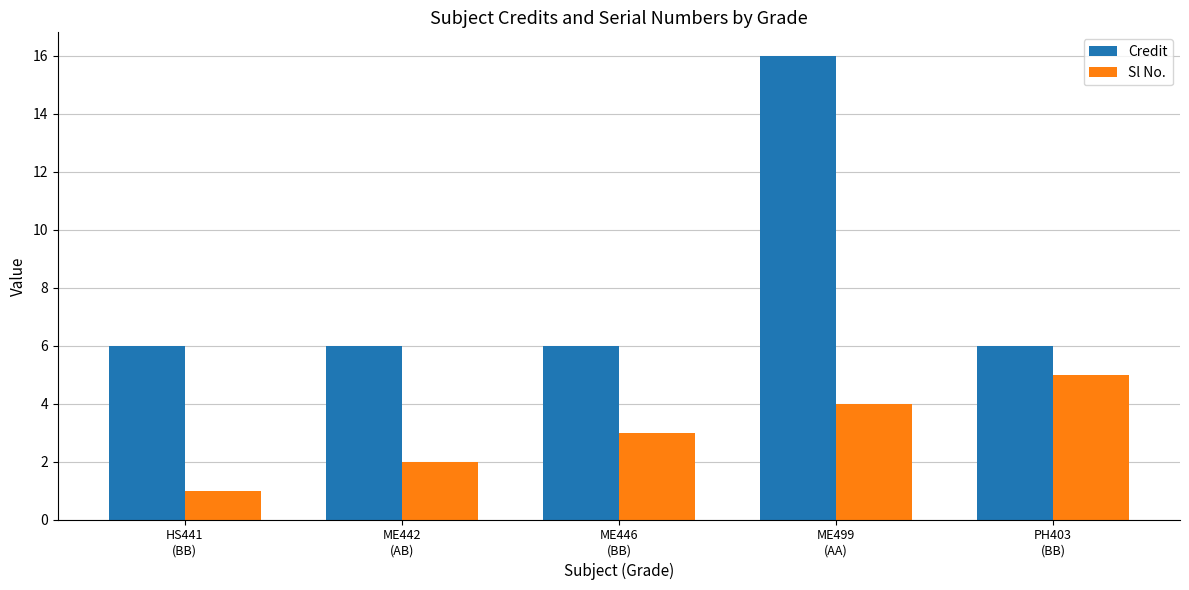

What is the value of the Credit bar at the 3rd from the left?

6